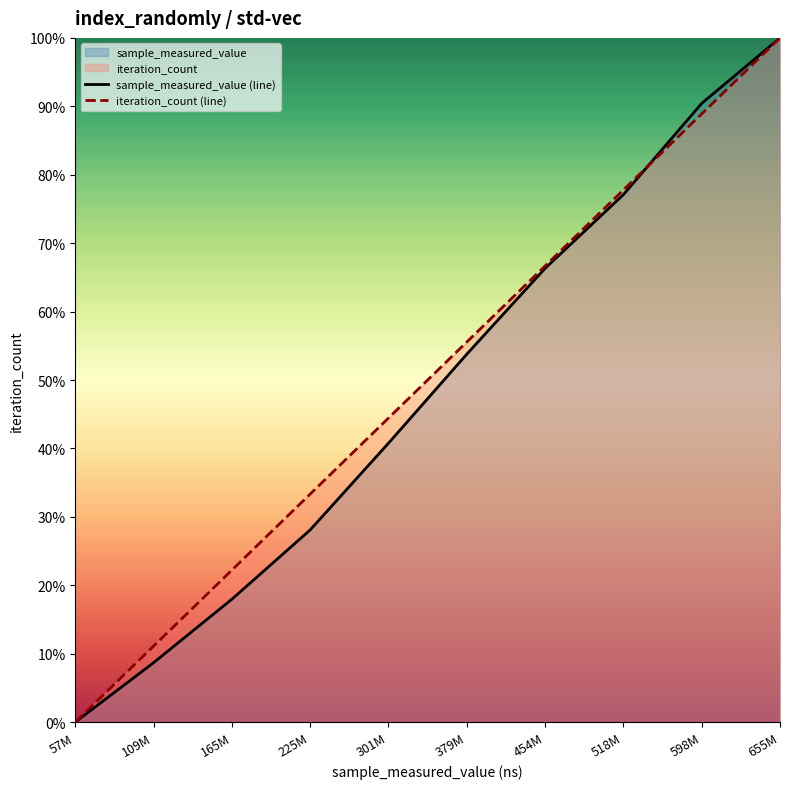

Between 301M and 598M, which is larger?

598M